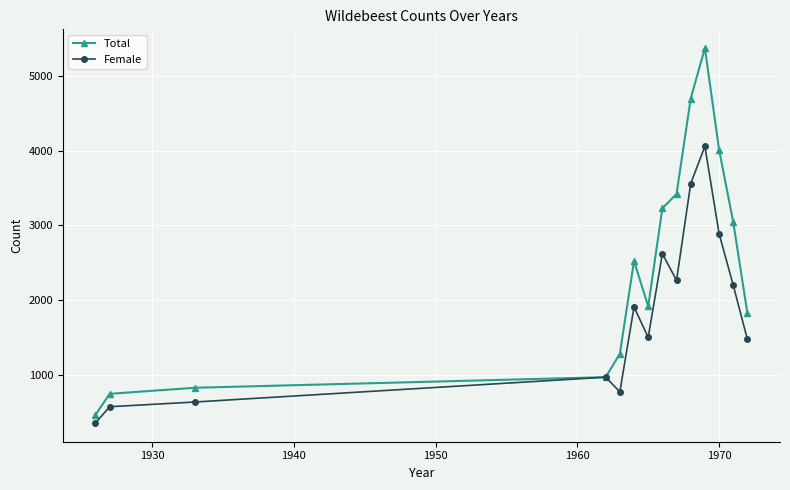

What are all the series names shown in the legend?

Total, Female